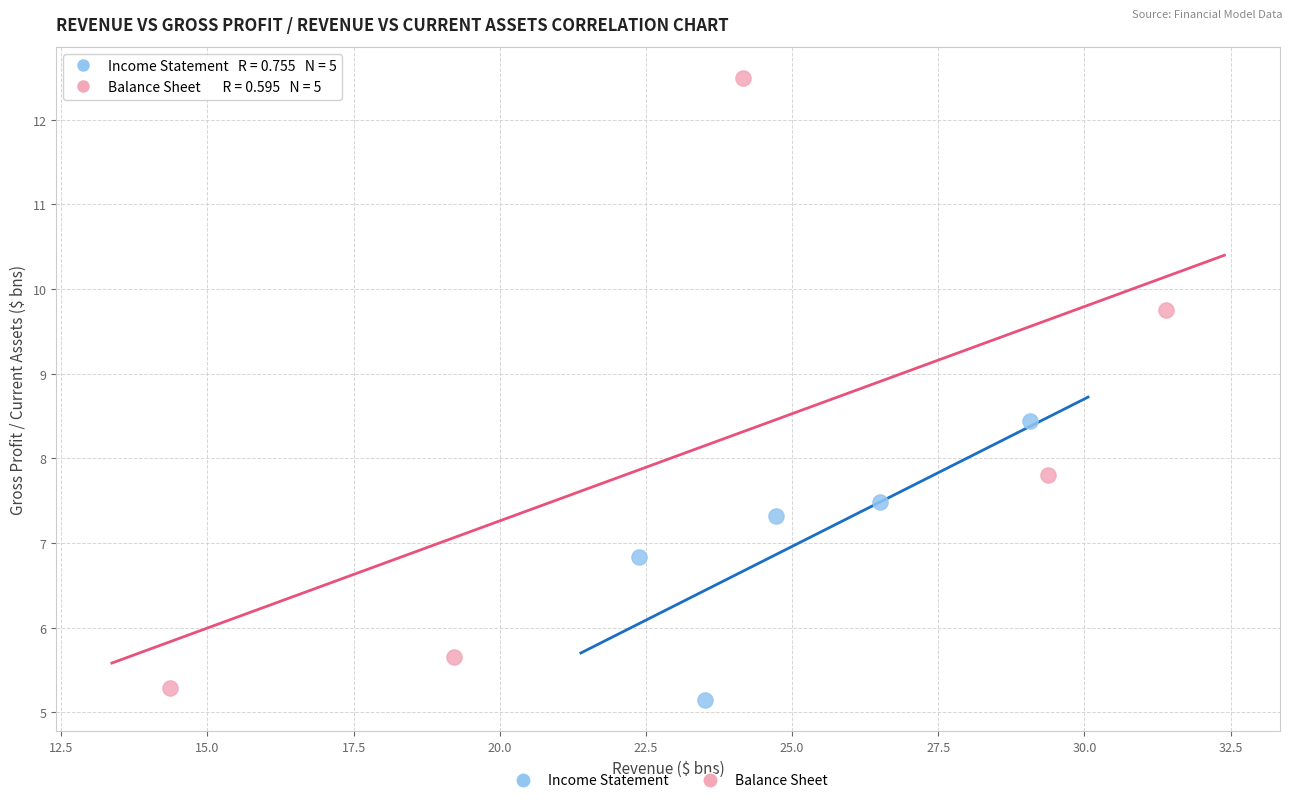

What are all the series names shown in the legend?

Income Statement, Balance Sheet